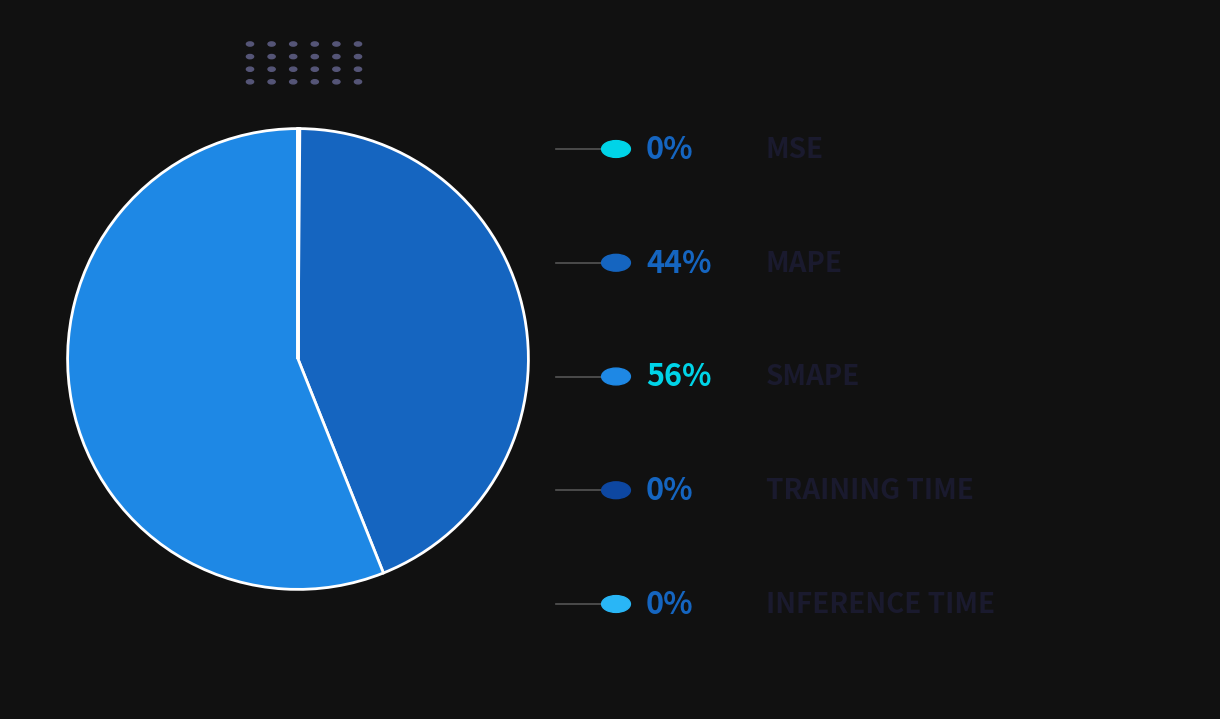

Is there any slice that represents more than half of the pie?

Yes